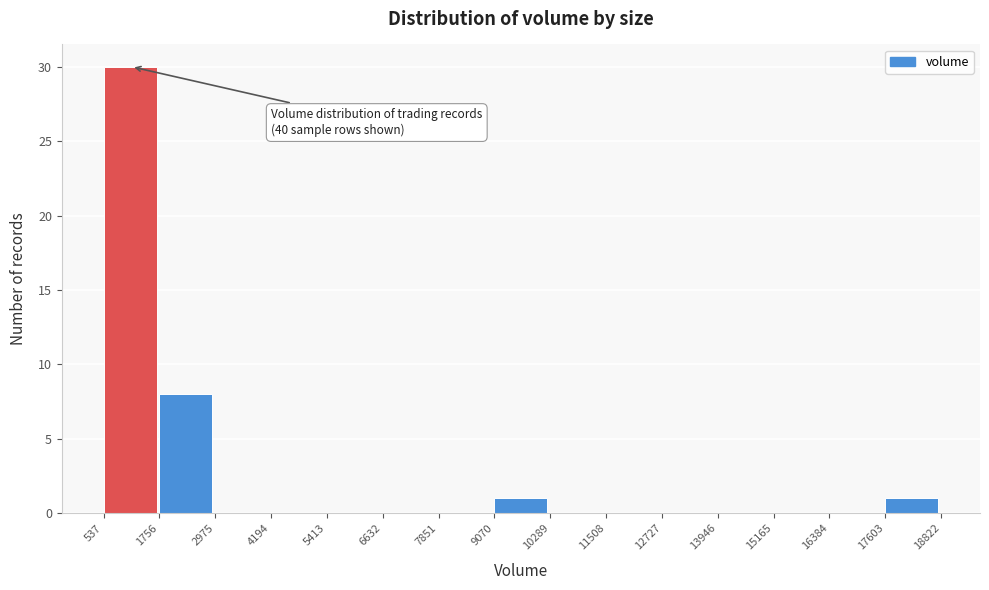

Over which range of the x-axis is the bar tallest?

537 to 1756